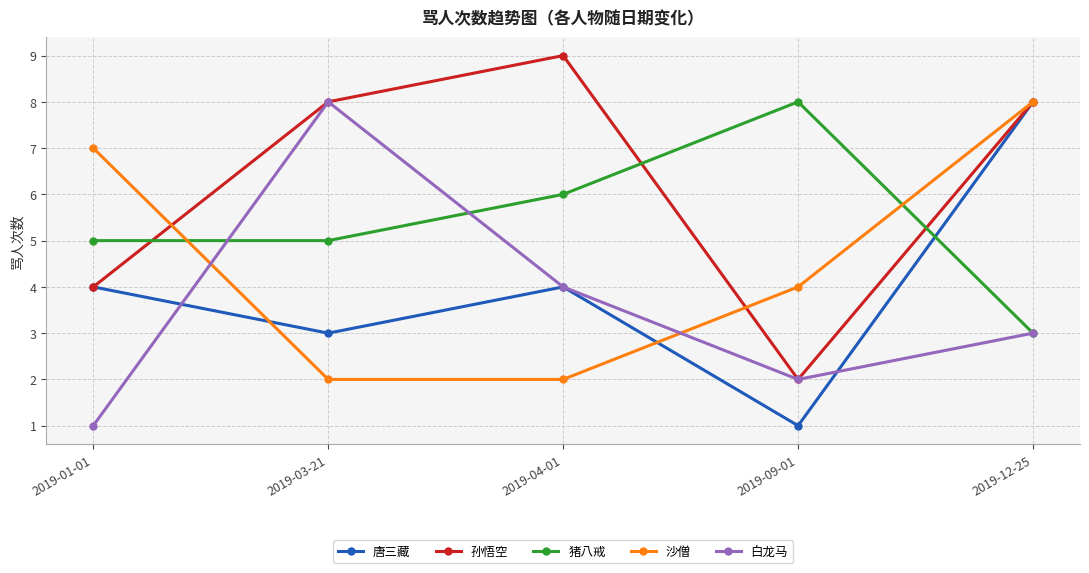

Count the 猪八戒 values in the range 5 to 6.

3